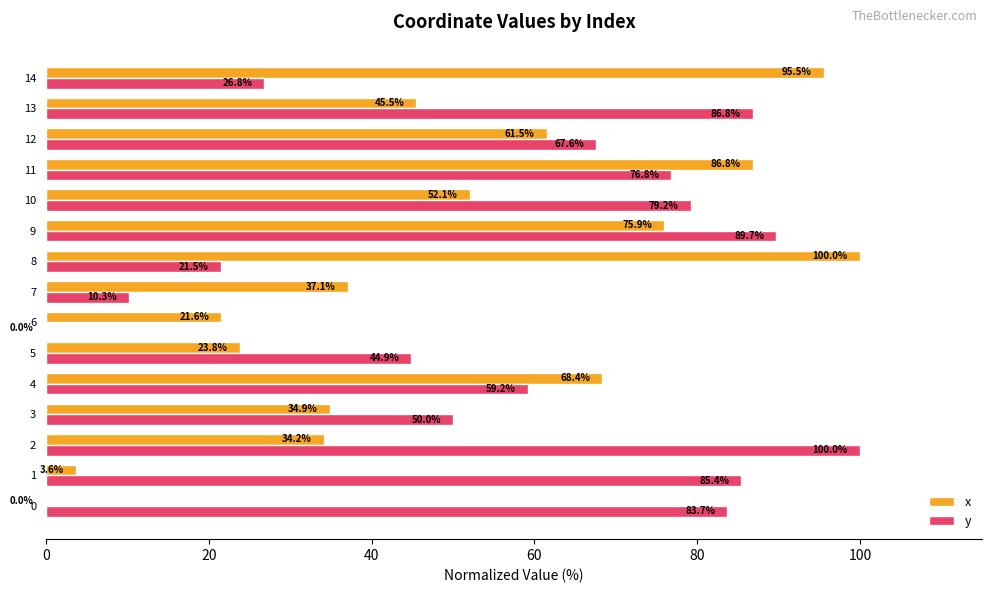

Between 8 and 11, which series saw the biggest shift?

y